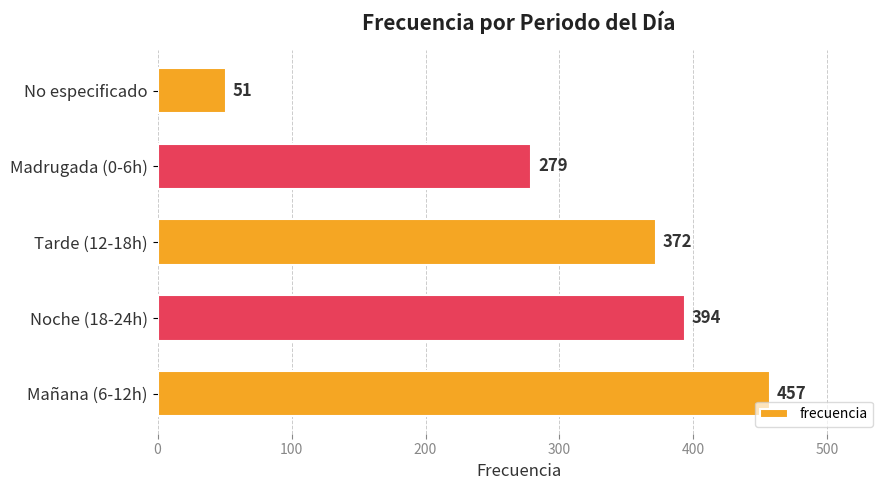

Are the bars grouped side by side (vs. stacked)?

No